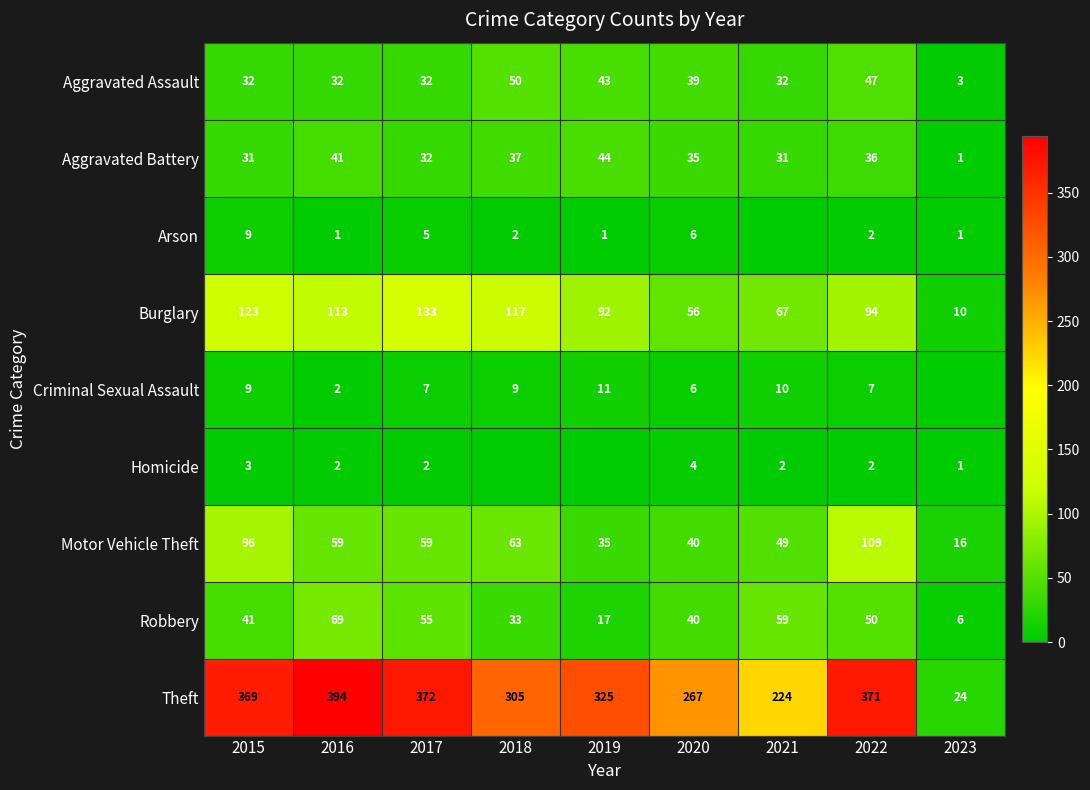

Rank the categories by Robbery value from lowest to highest.

2023, 2019, 2018, 2020, 2015, 2022, 2017, 2021, 2016